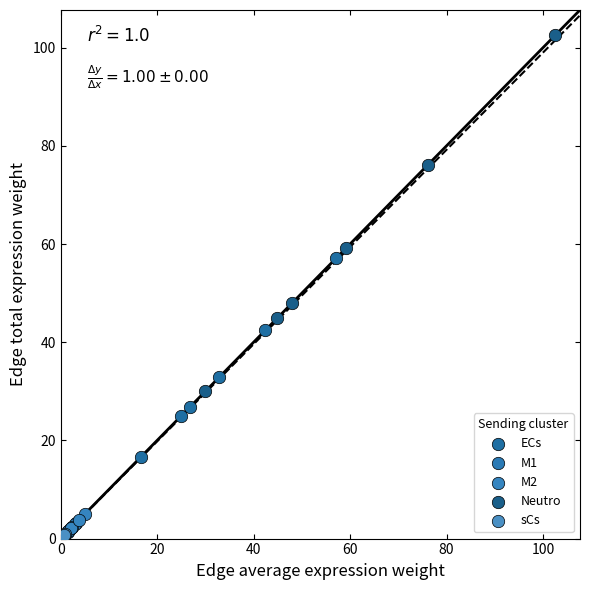

Which series reaches the maximum Y coordinate?

Neutro